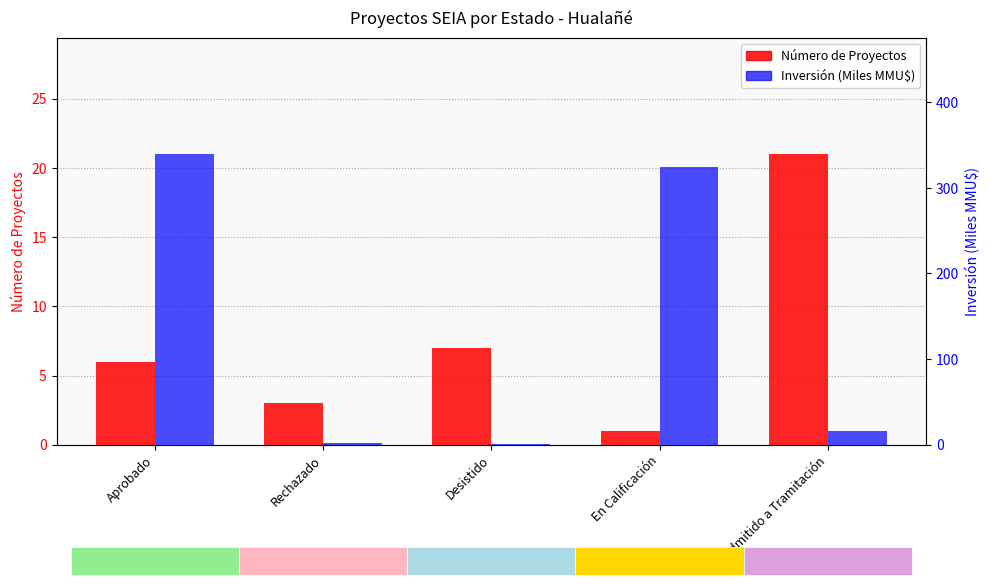

How many bars are there in total?

10